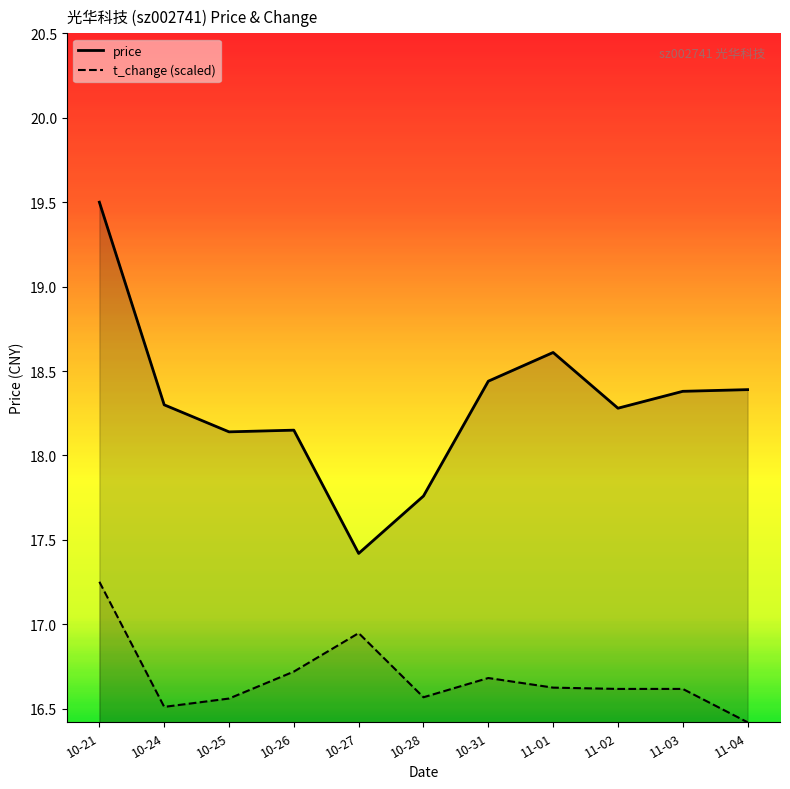

How many lines are shown in the chart?

2